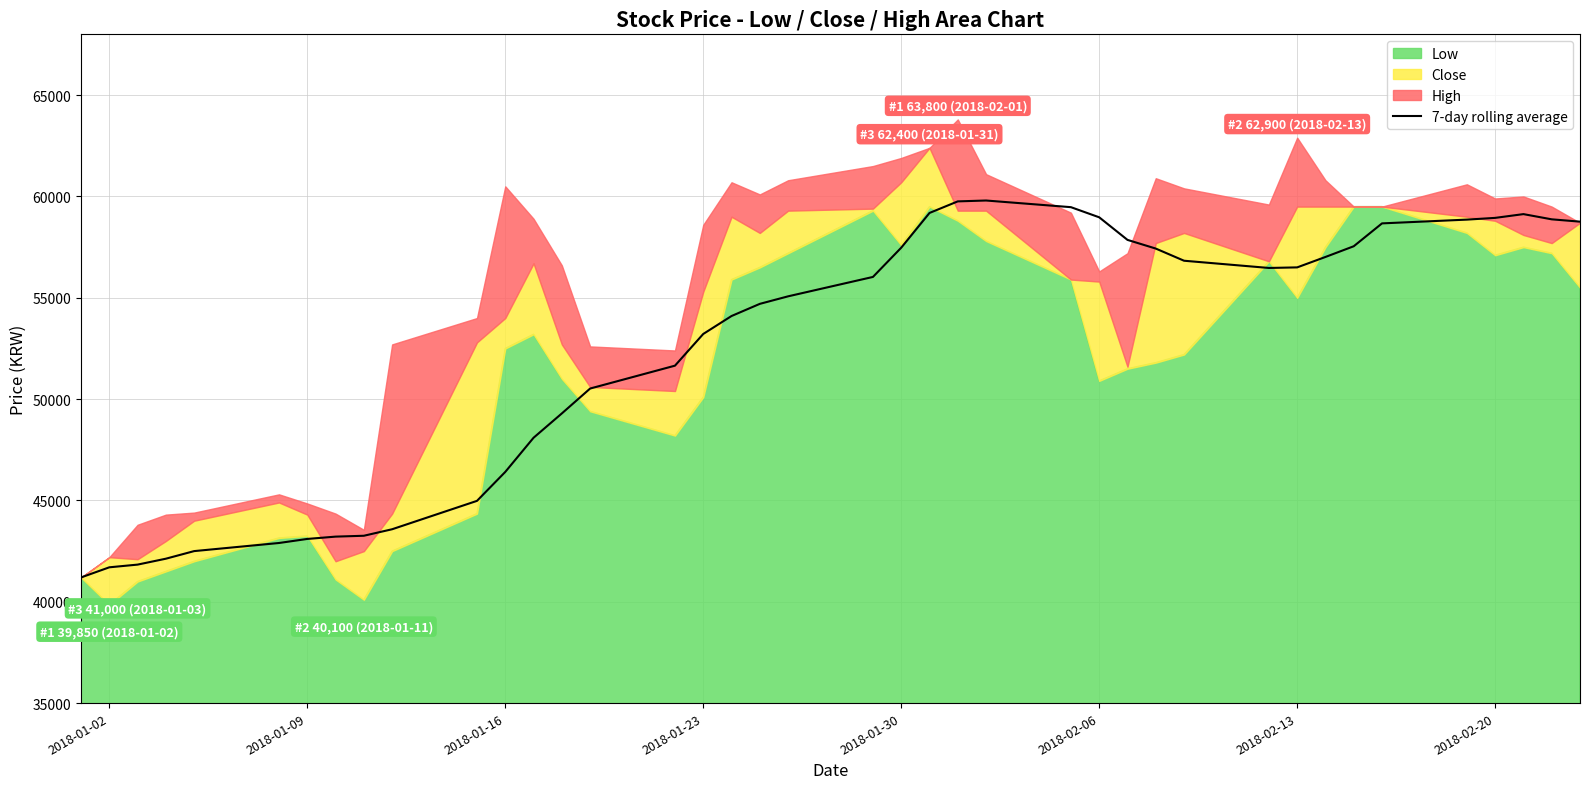

Which label corresponds to the smallest value in the chart?

2018-01-02